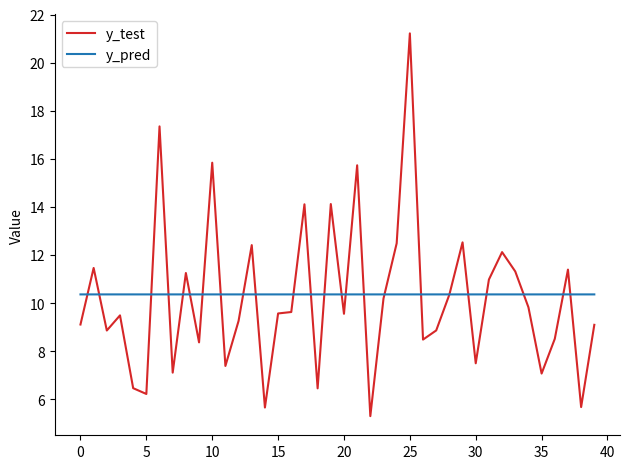

Rank the series by their maximum value, from highest to lowest.

y_test, y_pred